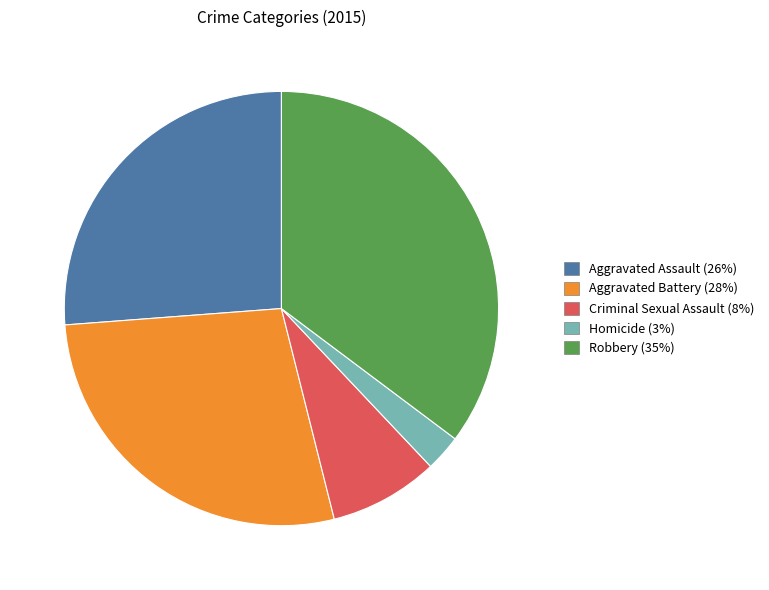

How many segments does this pie chart have?

5